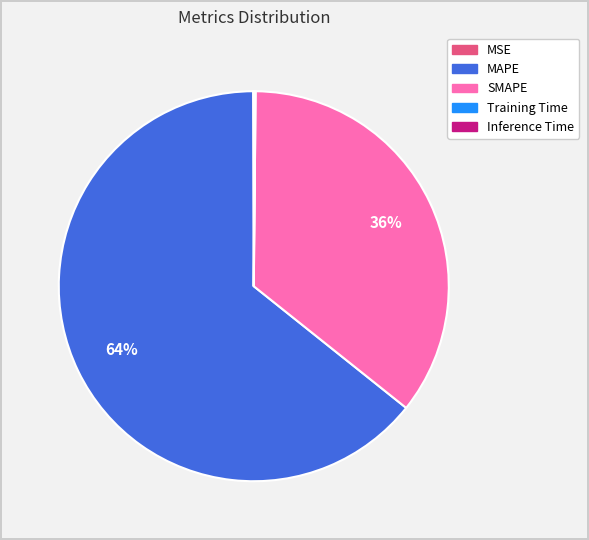

Is the sum of MAPE and SMAPE greater than half?

Yes